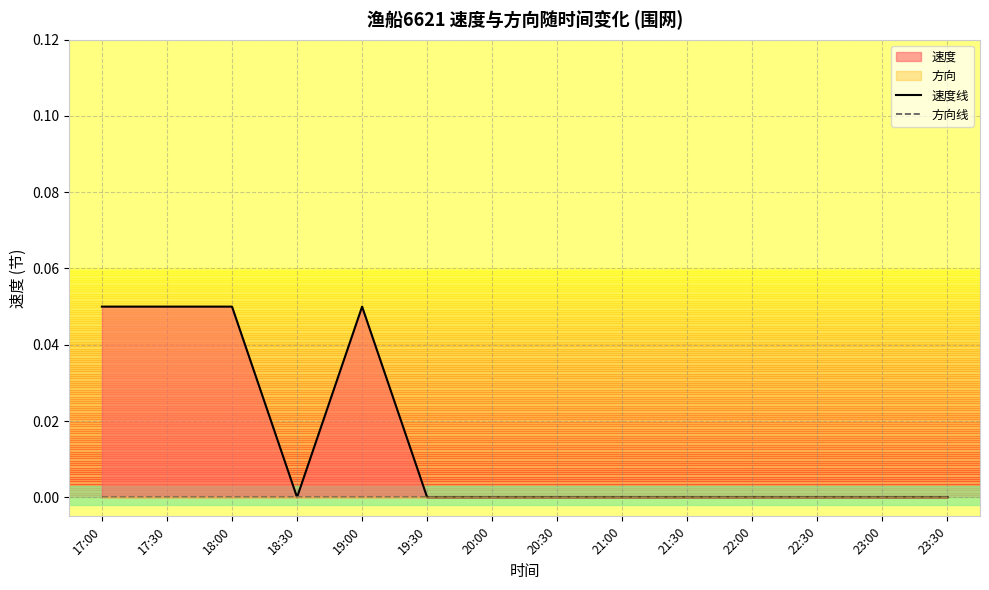

True or false: 速度线 and 方向线 cross at least once.

False